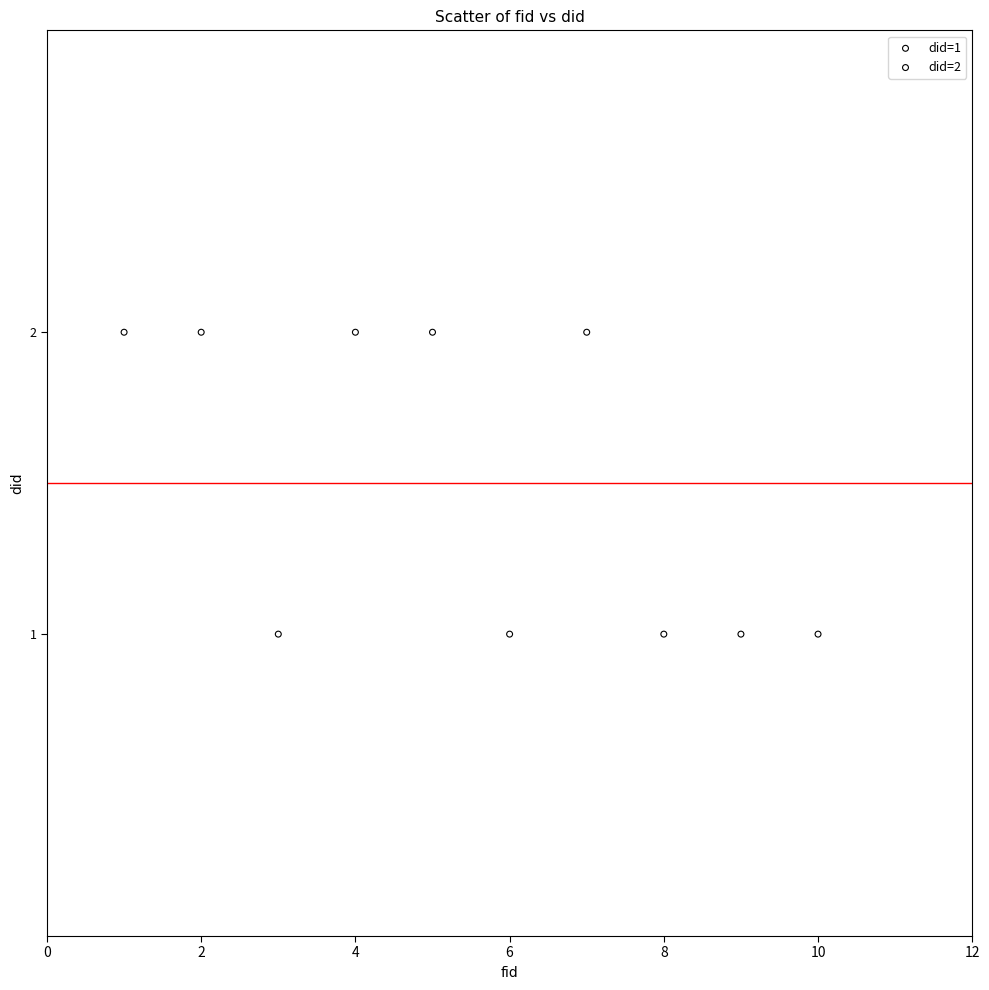

Which series contains the lowest Y value?

did=1